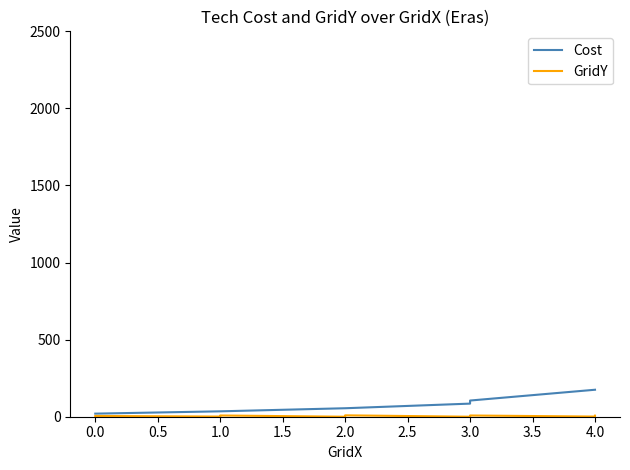

Which label corresponds to the smallest value in the chart?

2.0